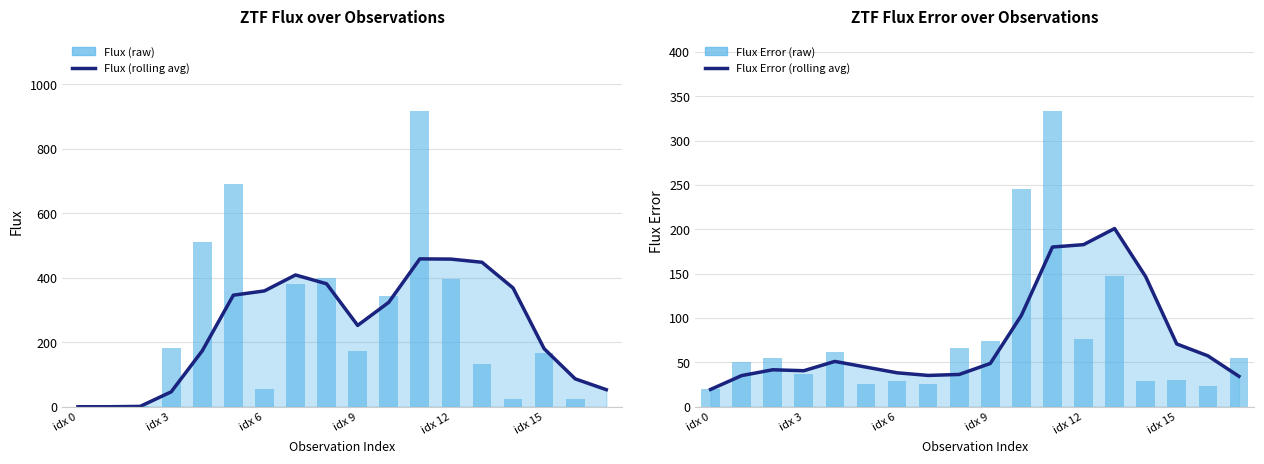

Does the chart contain stacked bars?

No